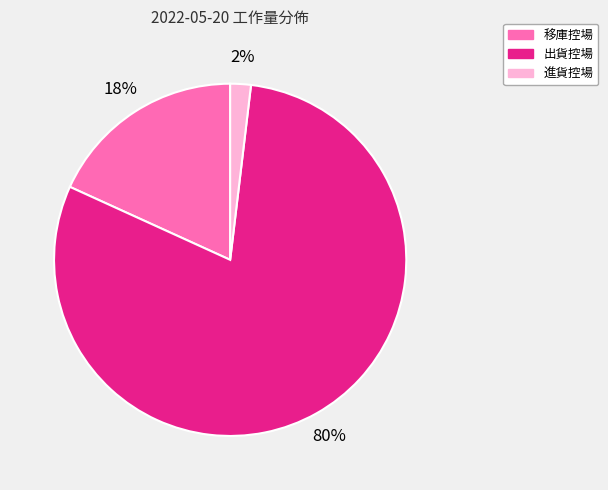

To the nearest percent, what is the average slice percentage?

33%